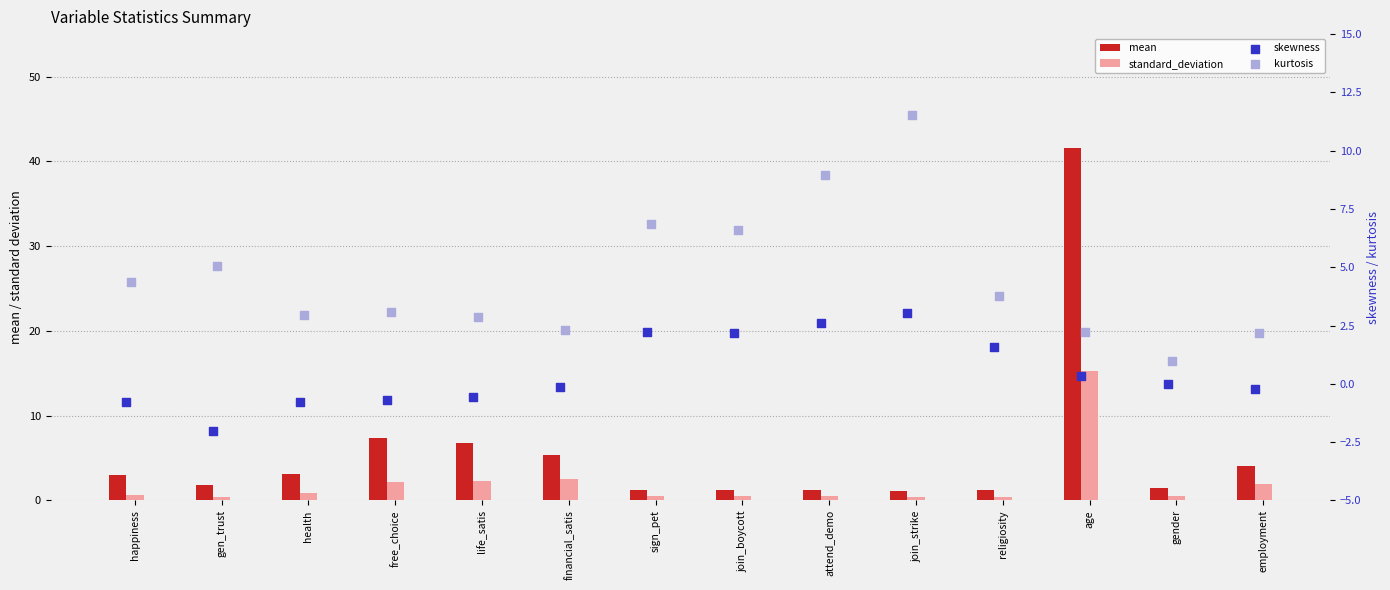

At which category is the sum across all series the highest?

age